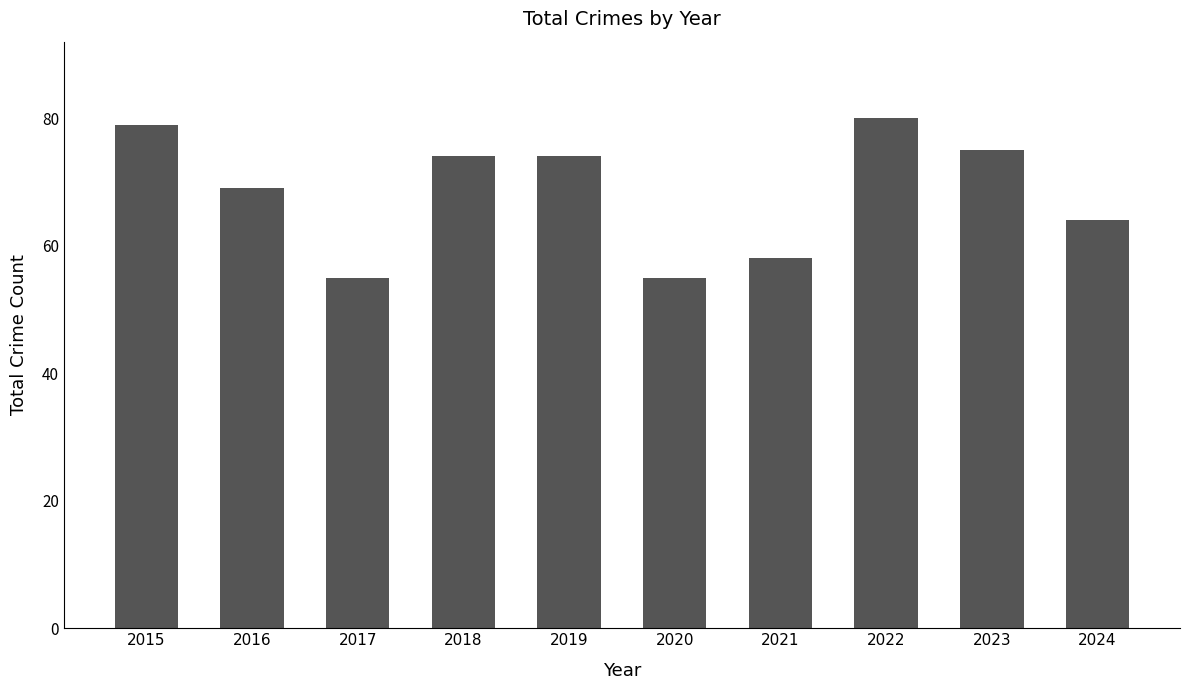

How many values are below 74?

5